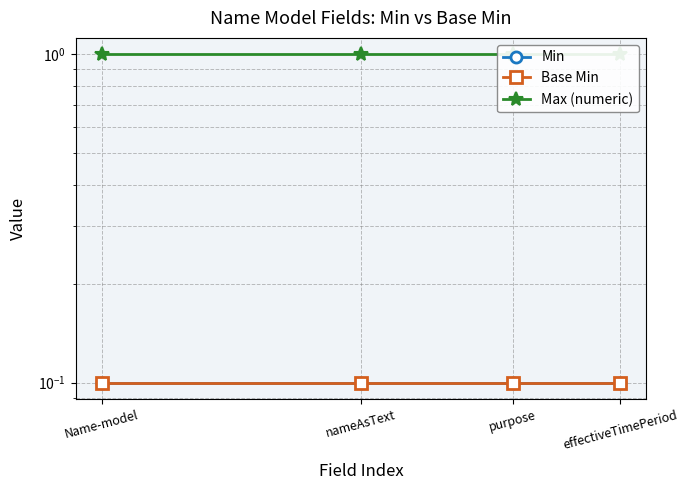

Reading right to left, list all the values displayed in this chart.

Min: effectiveTimePeriod=0.1	purpose=0.1	nameAsText=0.1	Name-model=0.1
Base Min: effectiveTimePeriod=0.1	purpose=0.1	nameAsText=0.1	Name-model=0.1
Max (numeric): effectiveTimePeriod=1.0	purpose=1.0	nameAsText=1.0	Name-model=1.0